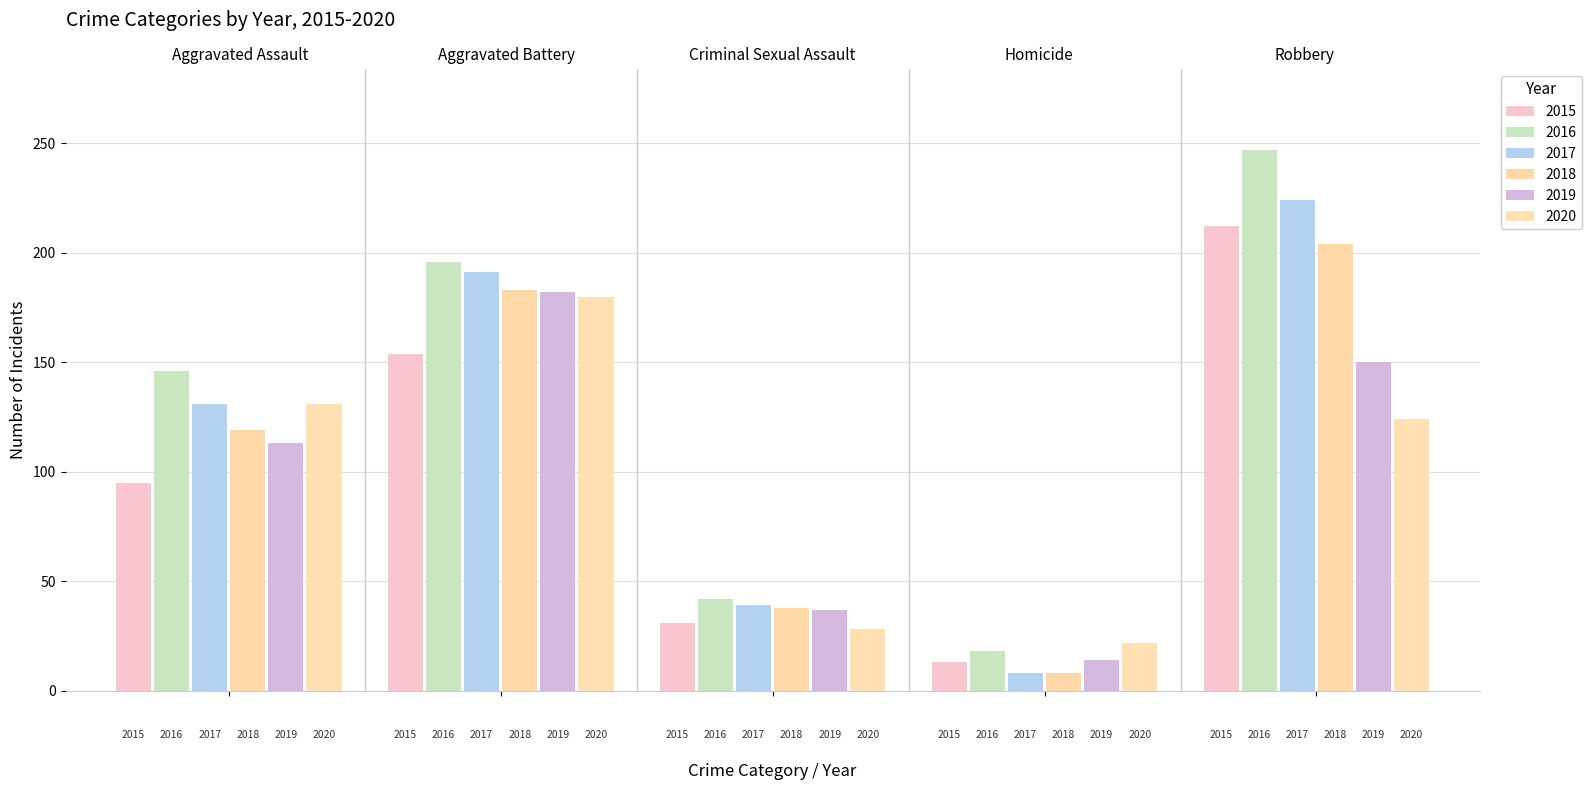

Where is 2020 nearest to the value 101?

Robbery